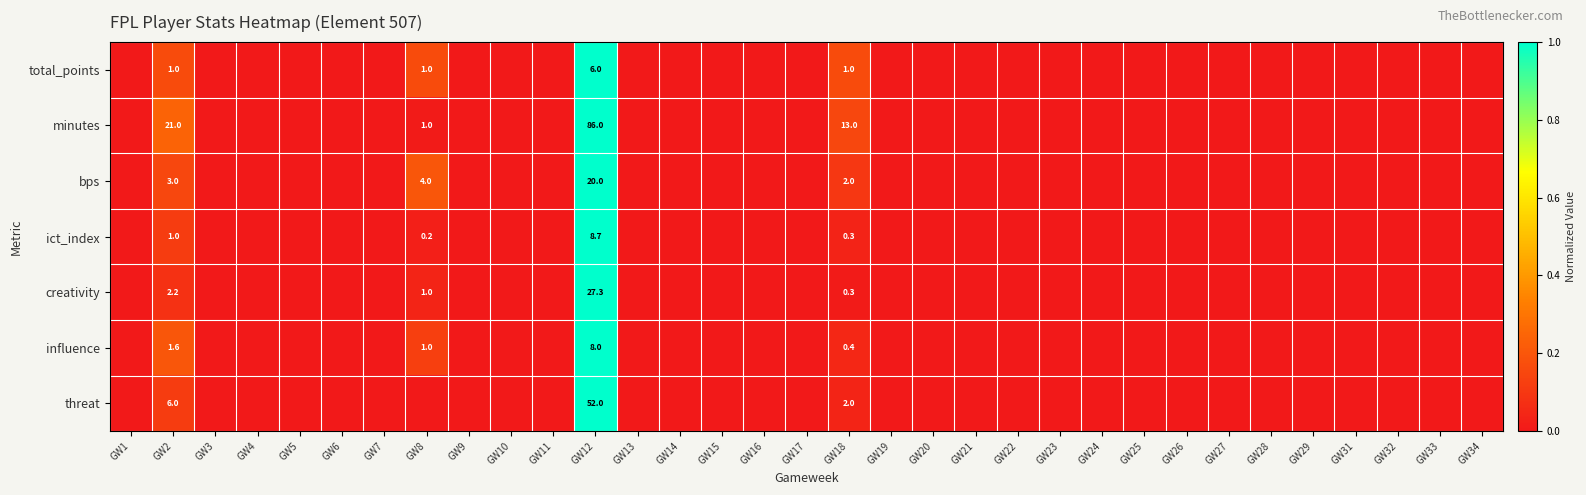

Rank the categories by threat value from highest to lowest.

GW12, GW2, GW18, GW1, GW3, GW4, GW5, GW6, GW7, GW8, GW9, GW10, GW11, GW13, GW14, GW15, GW16, GW17, GW19, GW20, GW21, GW22, GW23, GW24, GW25, GW26, GW27, GW28, GW29, GW31, GW32, GW33, GW34